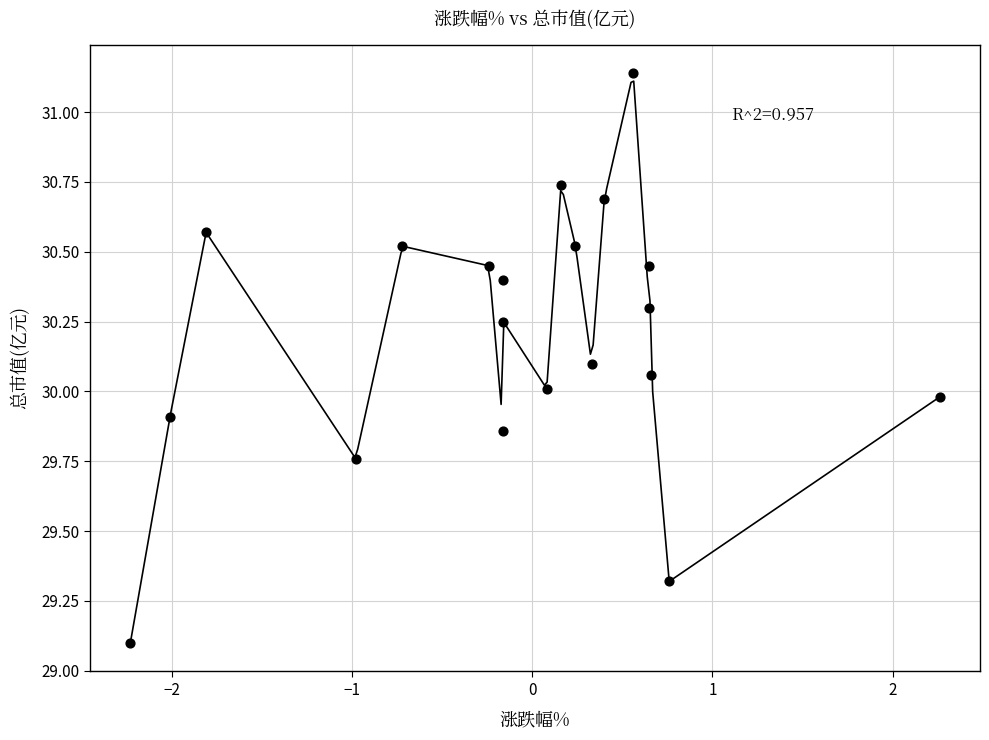

What is the range of X values (max minus min)?

4.5